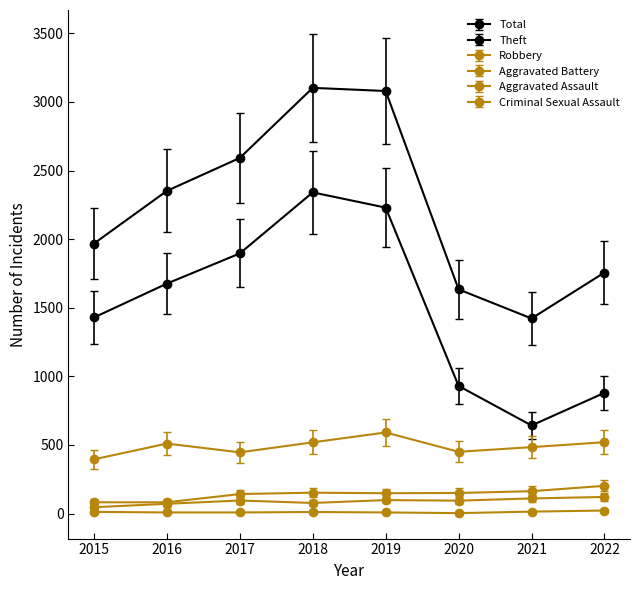

True or false: Aggravated Assault has more than 1 points higher than both neighbors.

True